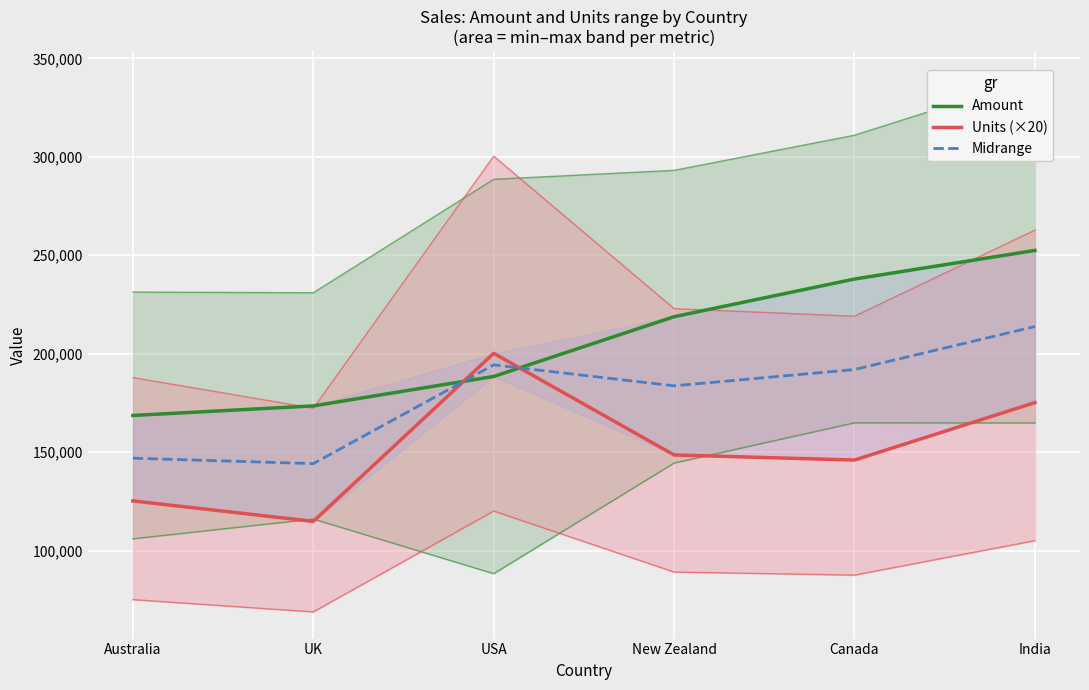

Reading left to right, transcribe all the data shown in this chart.

Amount: Australia=168679.0	UK=173530.0	USA=188475.0	New Zealand=218813.0	Canada=237944.0	India=252469.0
Units (×20): Australia=125280.0	UK=114900.0	USA=200220.0	New Zealand=148620.0	Canada=146040.0	India=175200.0
Midrange: Australia=146979.5	UK=144215.0	USA=194347.5	New Zealand=183716.5	Canada=191992.0	India=213834.5